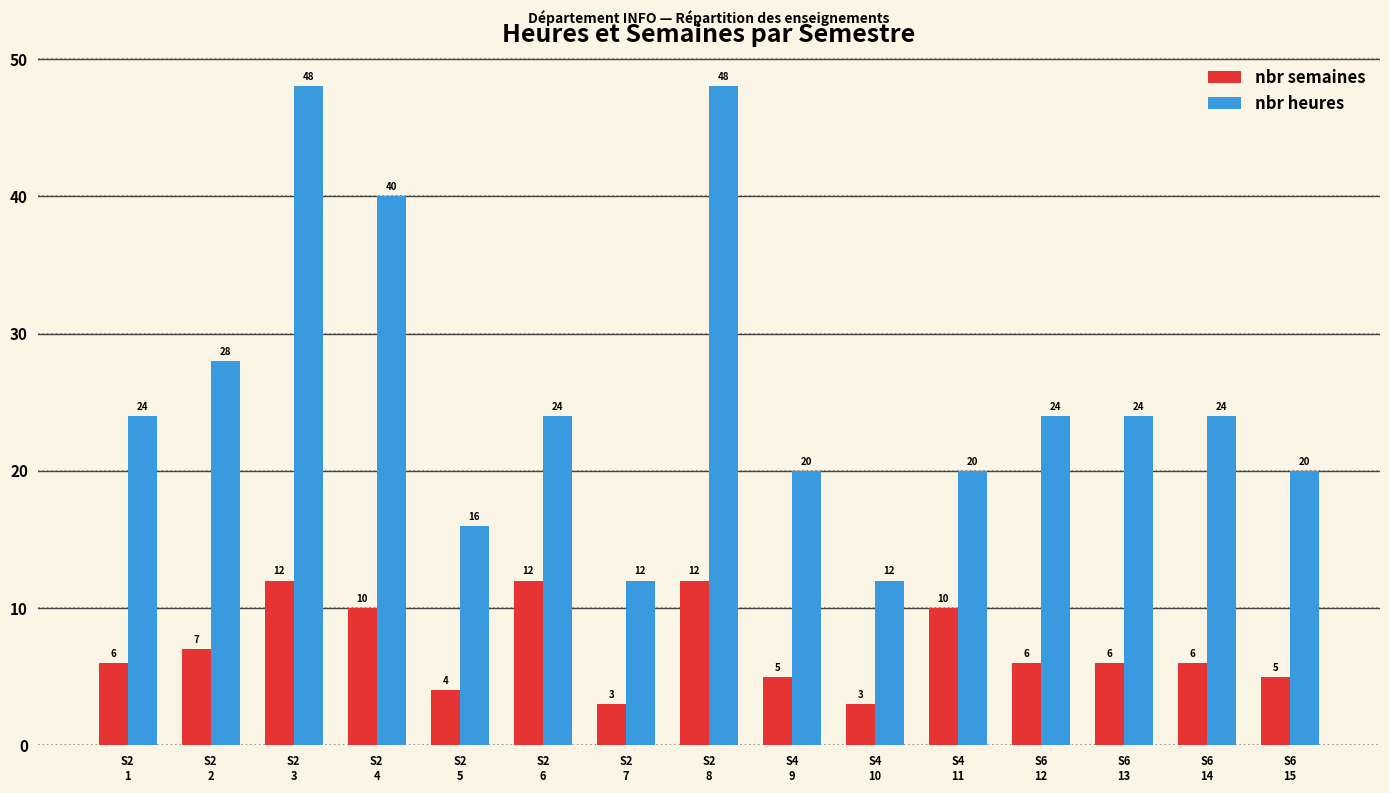

What are all the series names shown in the legend?

nbr semaines, nbr heures